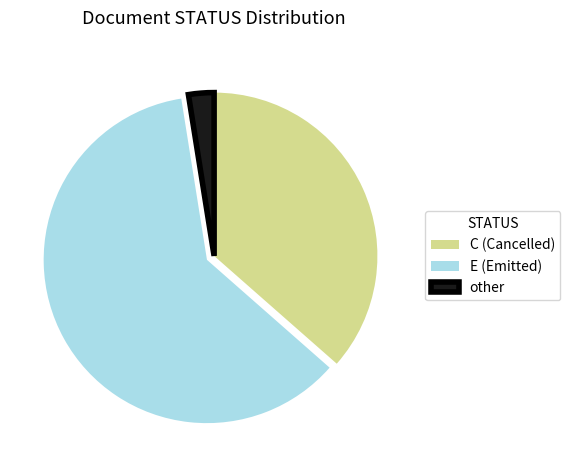

What is the smallest slice in the pie chart?

other